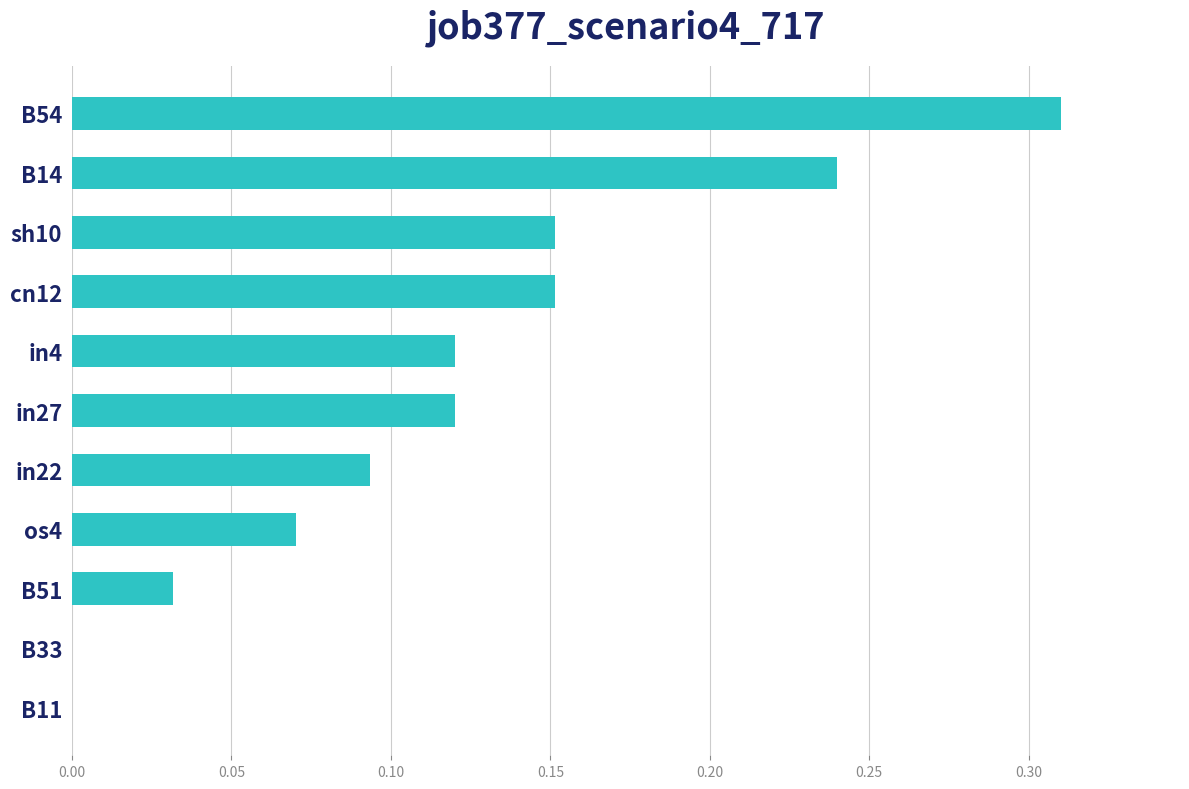

True or false: the data shows 0.0 at in4.

False